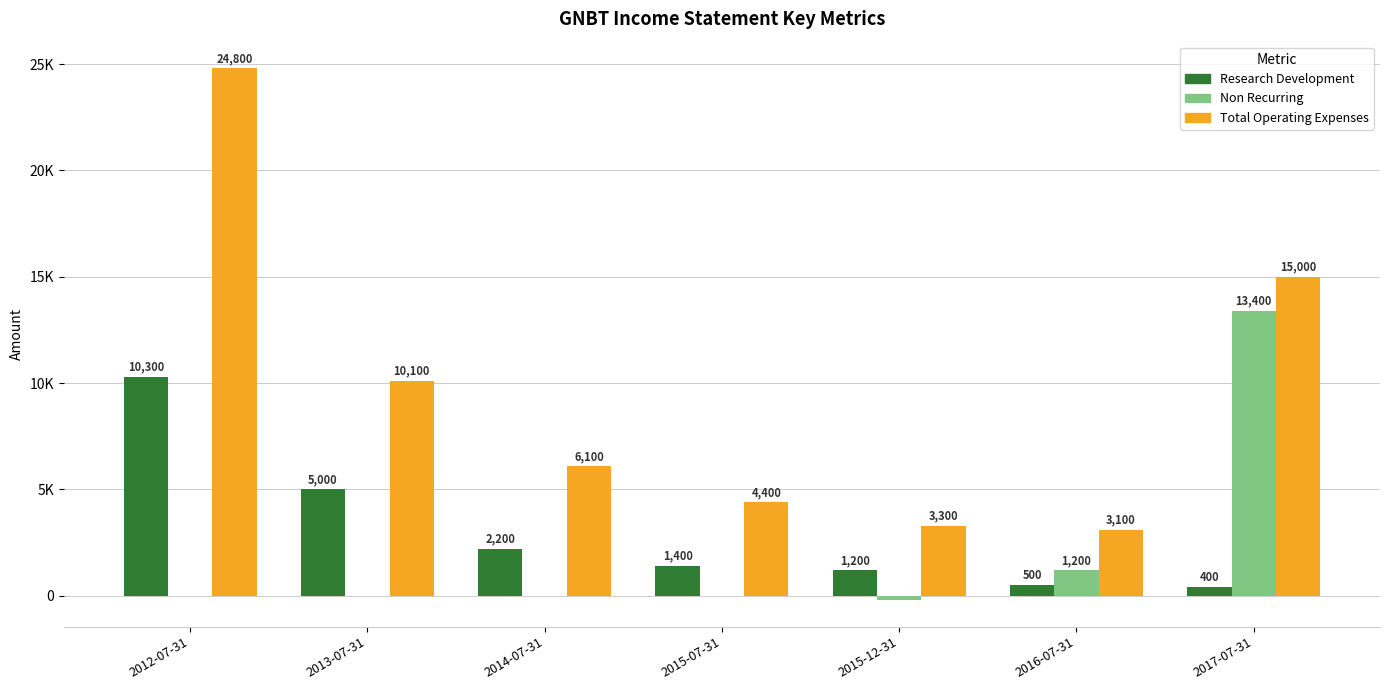

What are all the series names shown in the legend?

Research Development, Non Recurring, Total Operating Expenses